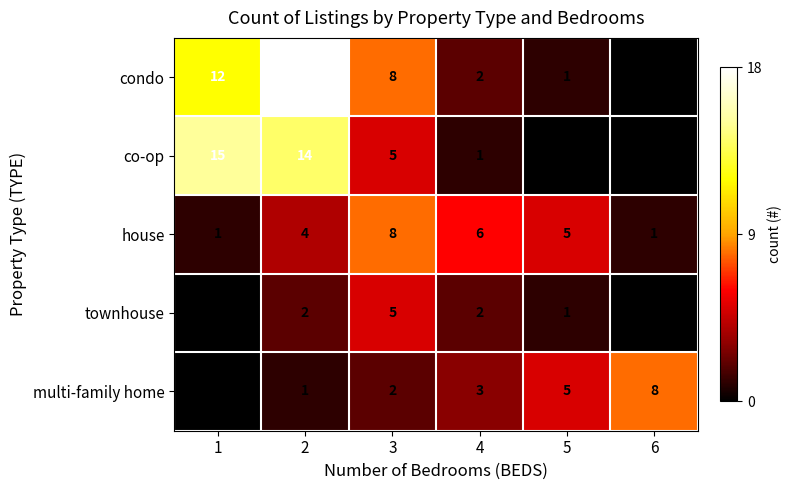

List the series in order of their overall mean, lowest first.

townhouse, multi-family home, house, co-op, condo